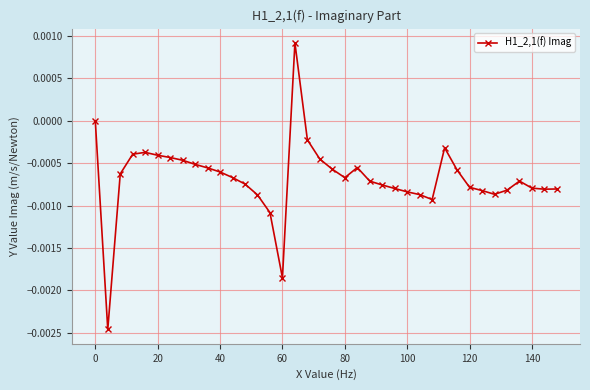

True or false: the data has more than 0 interior local peaks.

True